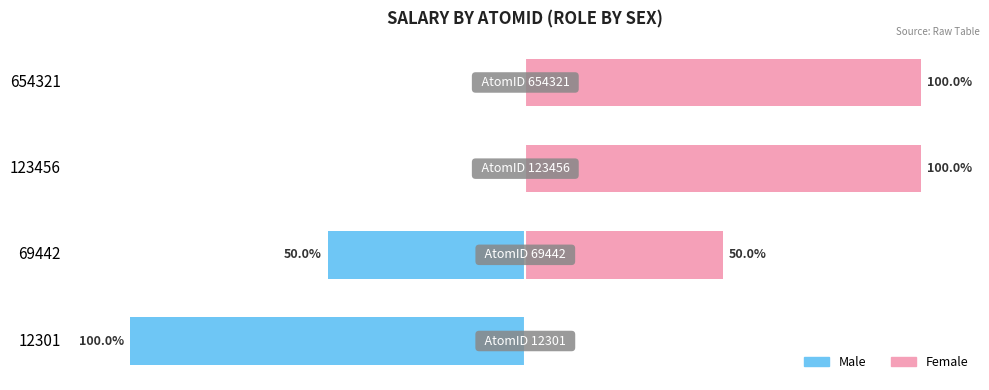

What is the smallest value displayed?

-100